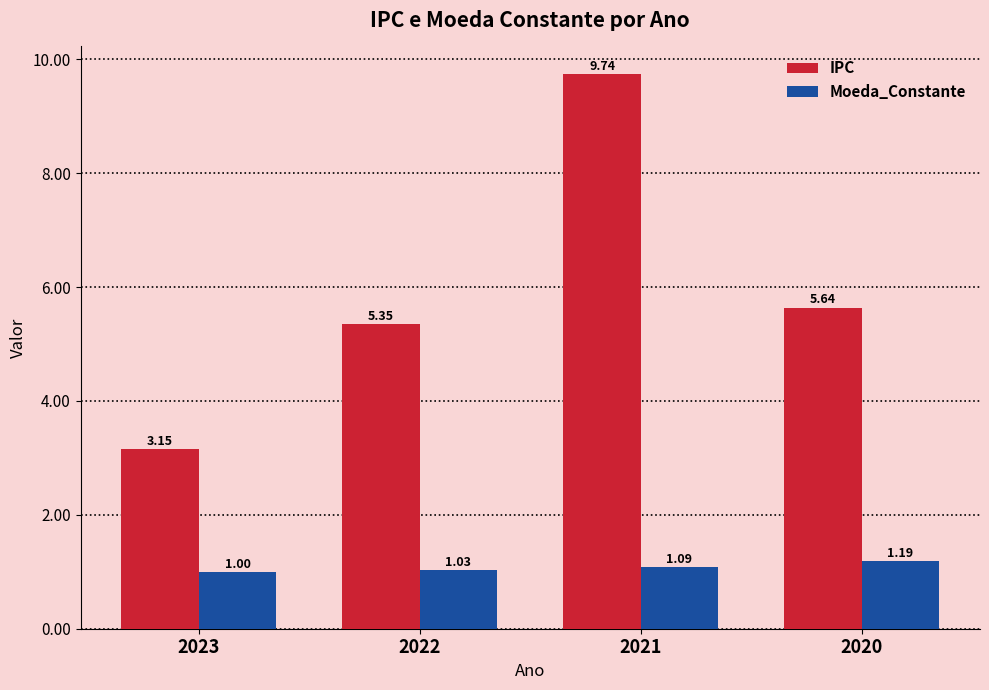

Which series has the largest total across all categories?

IPC